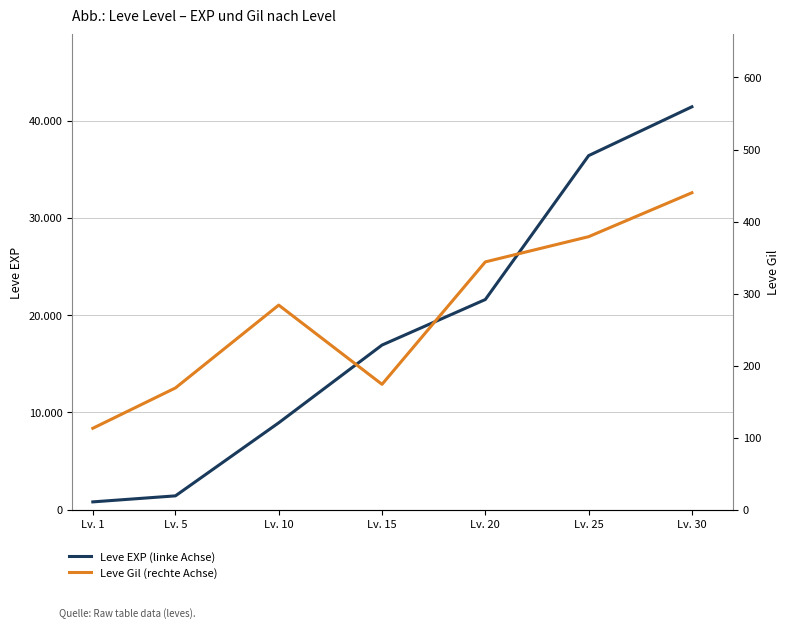

Which series has the largest total across all categories?

Leve EXP (left axis)